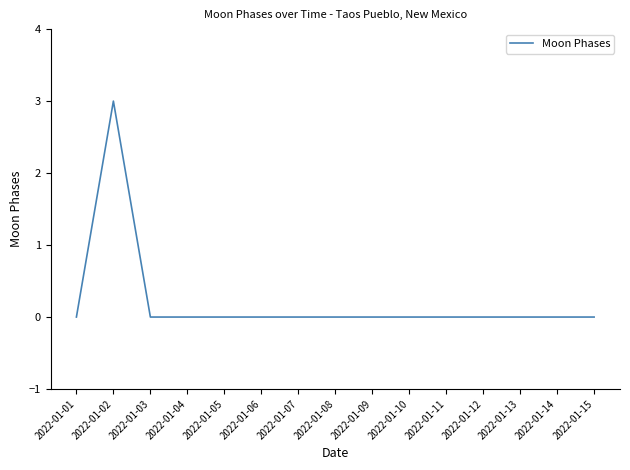

What is the greatest value displayed?

3